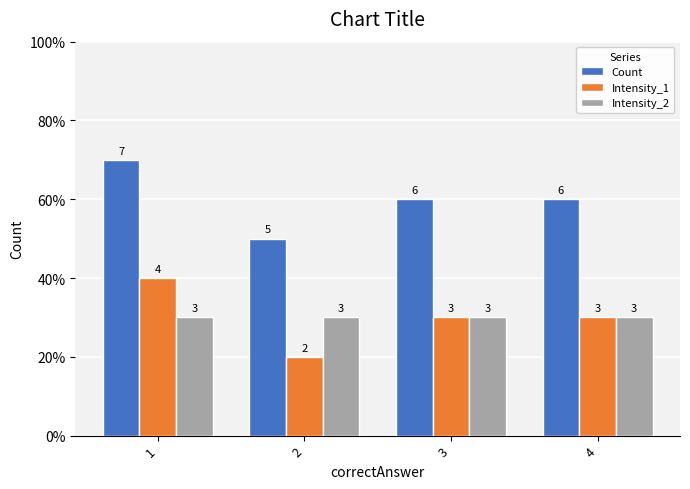

At which label does Count reach its peak?

1